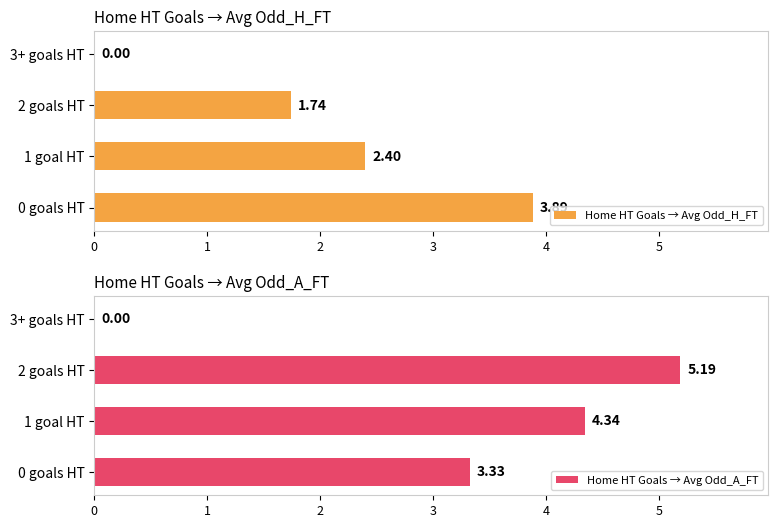

How many bars are there in each group?

2